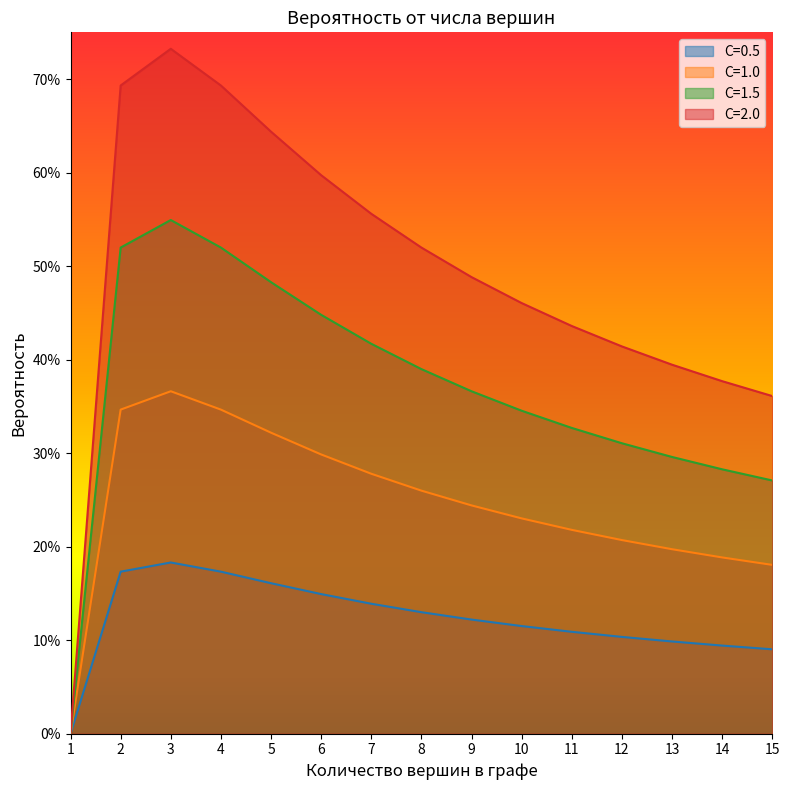

Reading left to right, transcribe all the data shown in this chart.

C=0.5: 1=0.0	2=0.2	3=0.2	4=0.2	5=0.2	6=0.1	7=0.1	8=0.1	9=0.1	10=0.1	11=0.1	12=0.1	13=0.1	14=0.1	15=0.1
C=1.0: 1=0.0	2=0.3	3=0.4	4=0.3	5=0.3	6=0.3	7=0.3	8=0.3	9=0.2	10=0.2	11=0.2	12=0.2	13=0.2	14=0.2	15=0.2
C=1.5: 1=0.0	2=0.5	3=0.5	4=0.5	5=0.5	6=0.4	7=0.4	8=0.4	9=0.4	10=0.3	11=0.3	12=0.3	13=0.3	14=0.3	15=0.3
C=2.0: 1=0.0	2=0.7	3=0.7	4=0.7	5=0.6	6=0.6	7=0.6	8=0.5	9=0.5	10=0.5	11=0.4	12=0.4	13=0.4	14=0.4	15=0.4